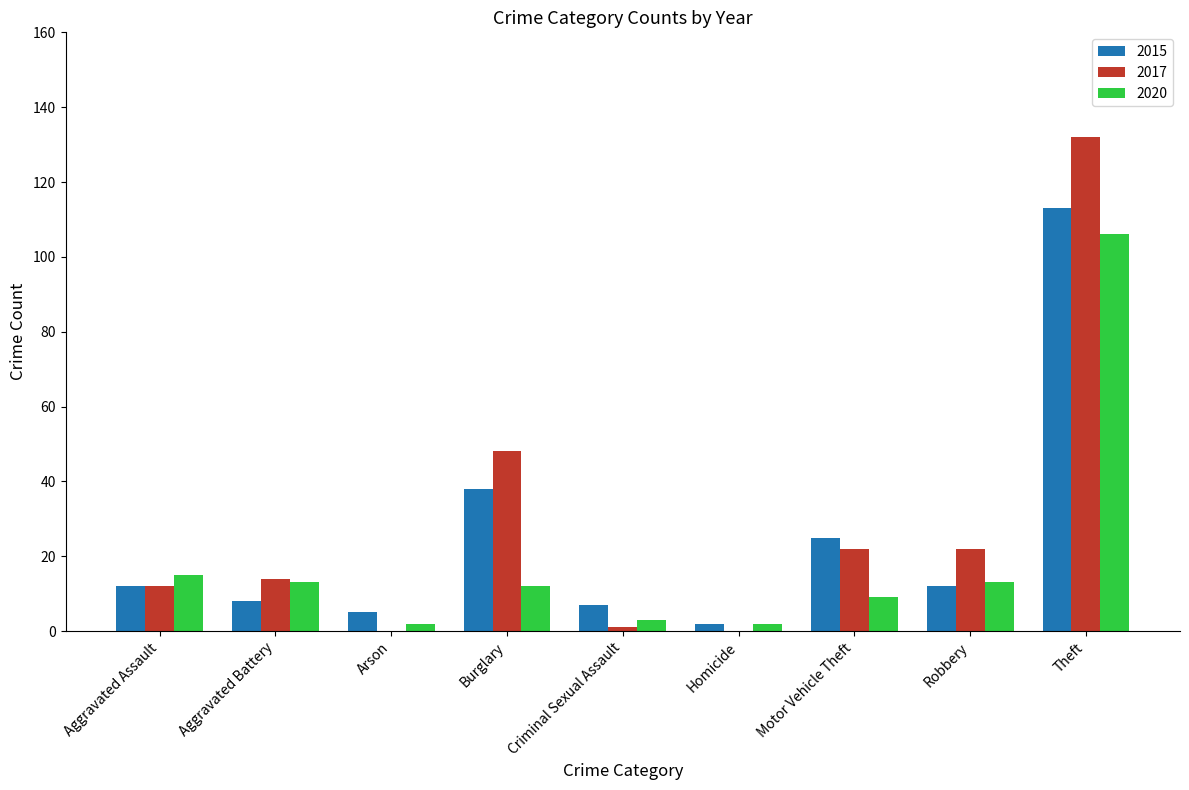

How many categories are shown in the chart?

9